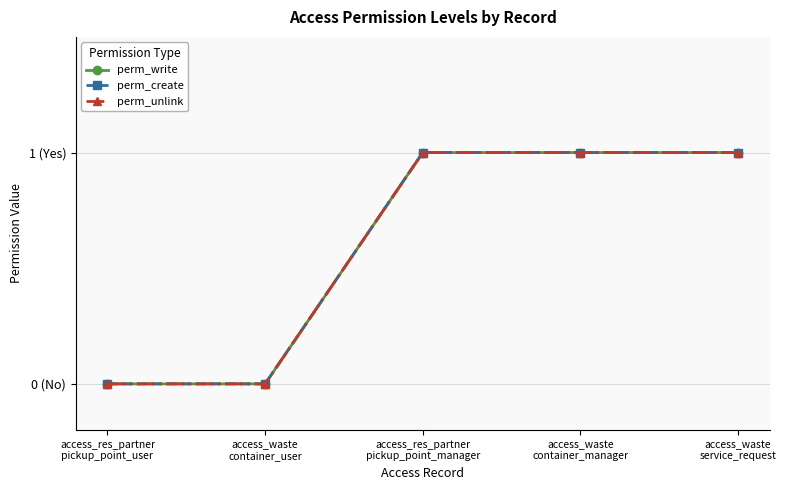

List the series in order of their peak value, highest first.

perm_write, perm_create, perm_unlink